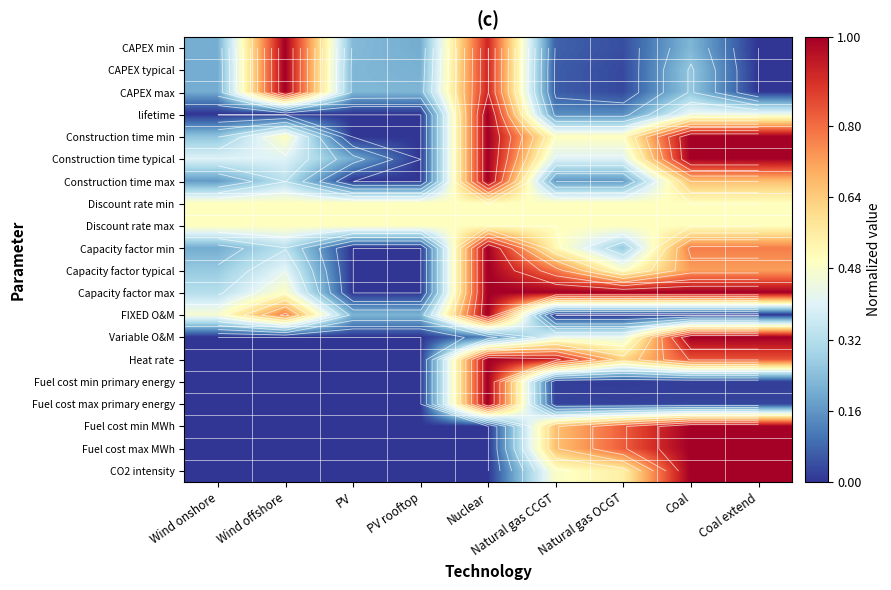

At which label does Capacity factor min reach its minimum?

PV